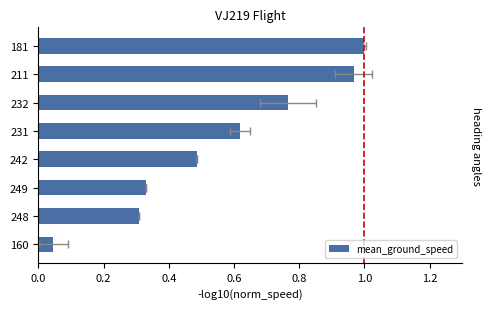

Are the bars horizontal?

Yes